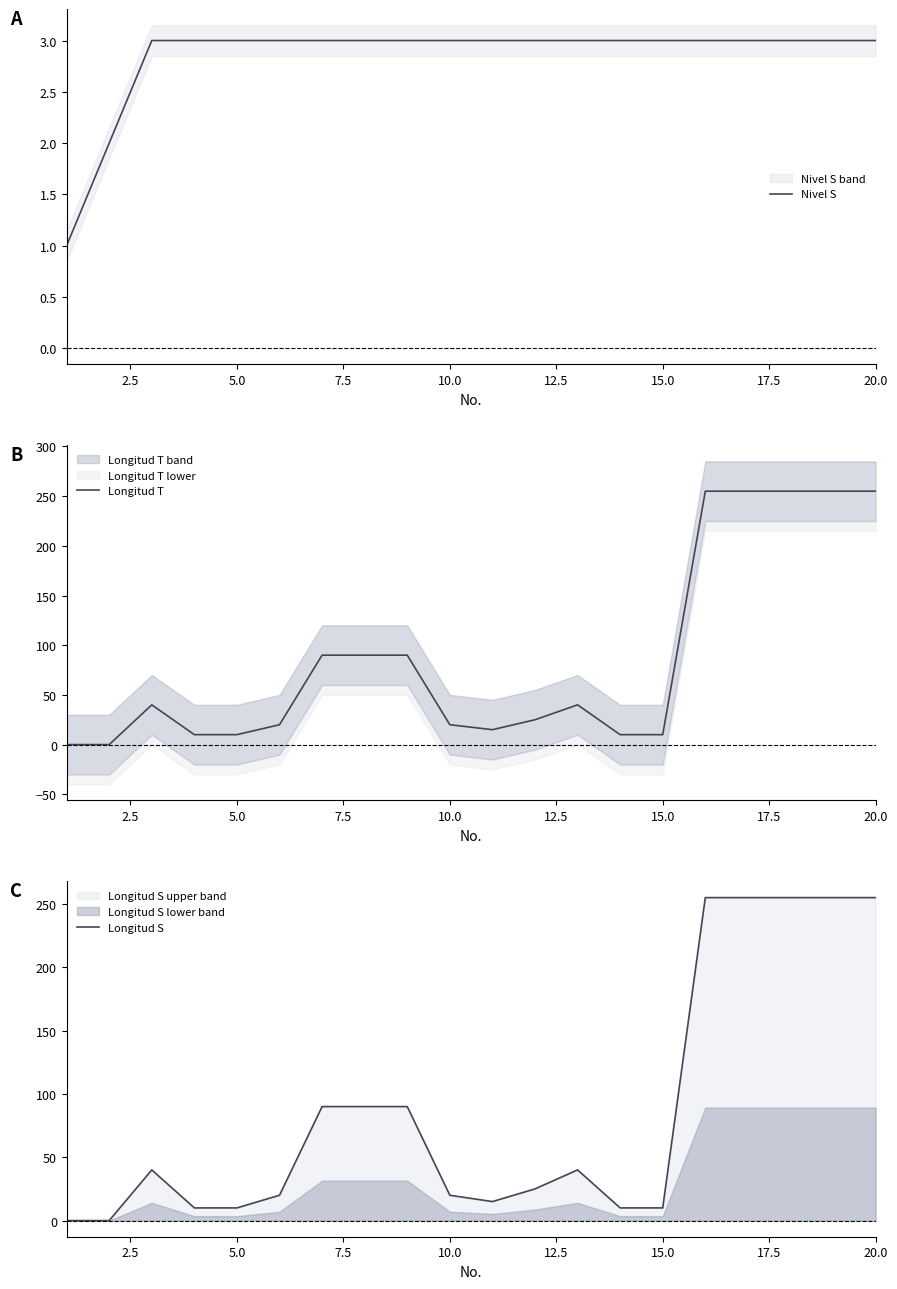

What are all the series names shown in the legend?

Nivel S, Longitud T, Longitud S